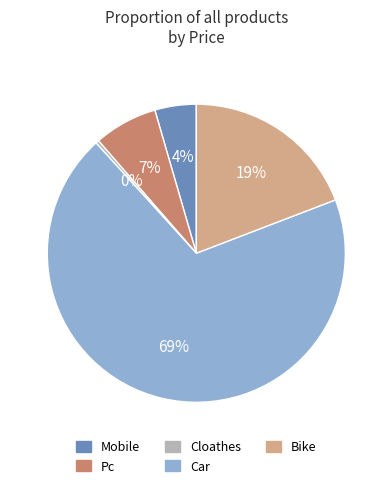

Which category accounts for the majority?

Car